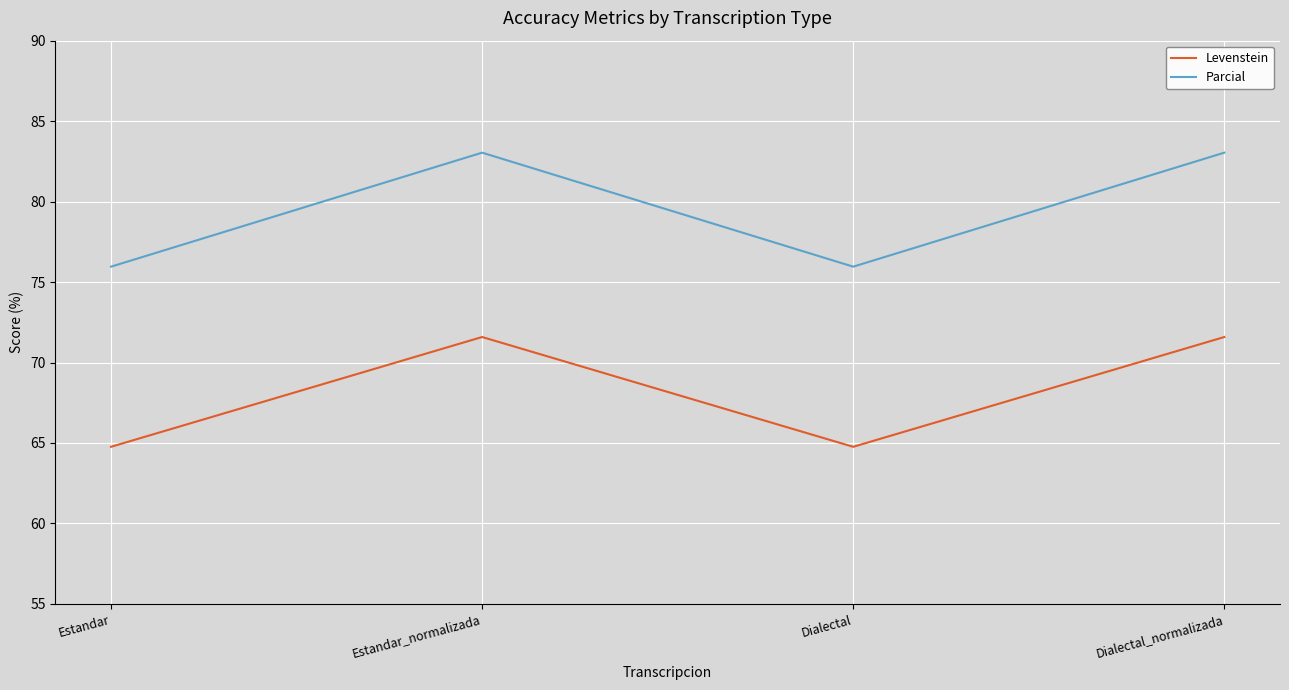

What is the total value across all series at Estandar_normalizada?

154.6